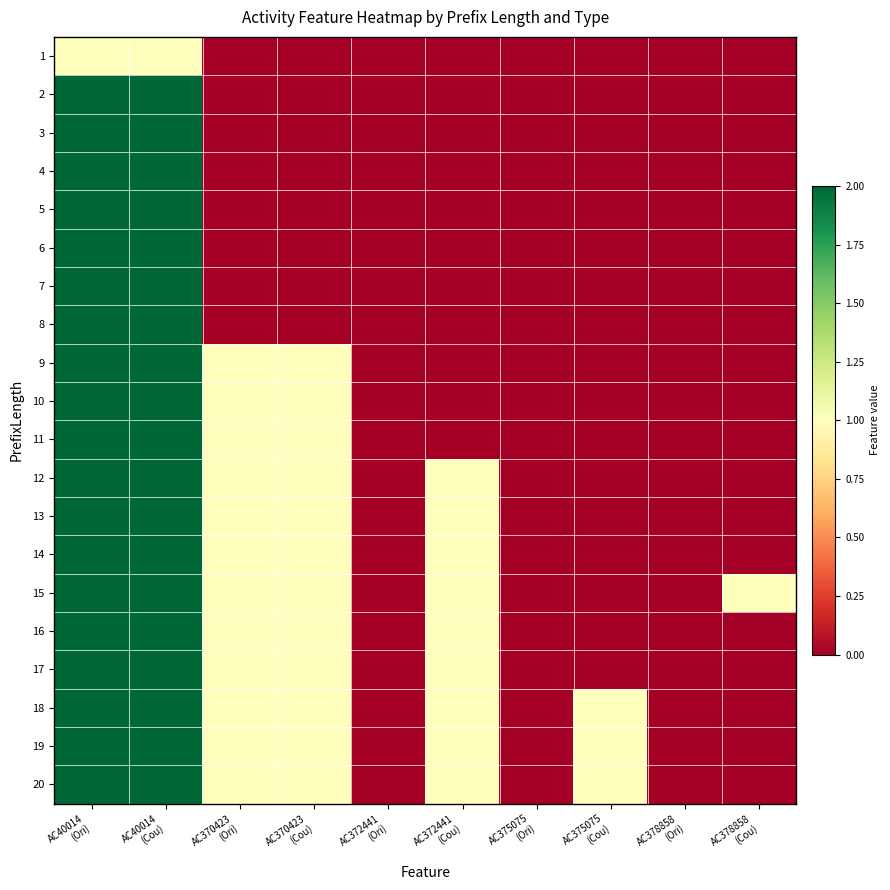

What is the total value across all series at AC40014
(Cou)?

39